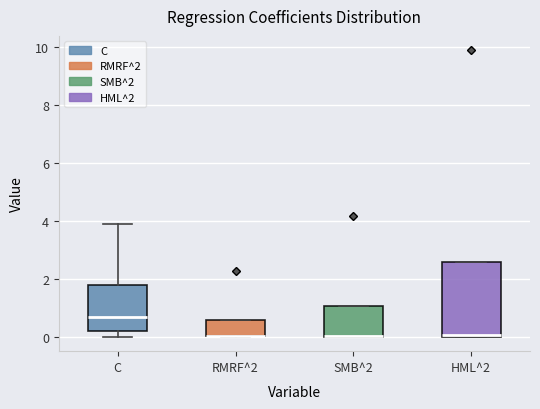

Comparing the boxes themselves (not the whiskers), which one is the tallest?

HML^2